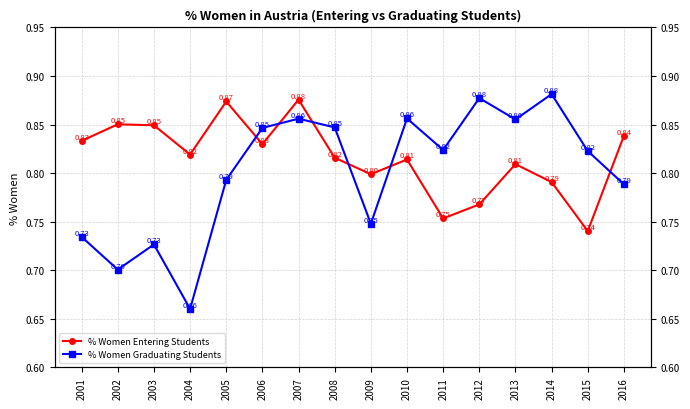

Where is the first local maximum for % Women Graduating Students?

2003